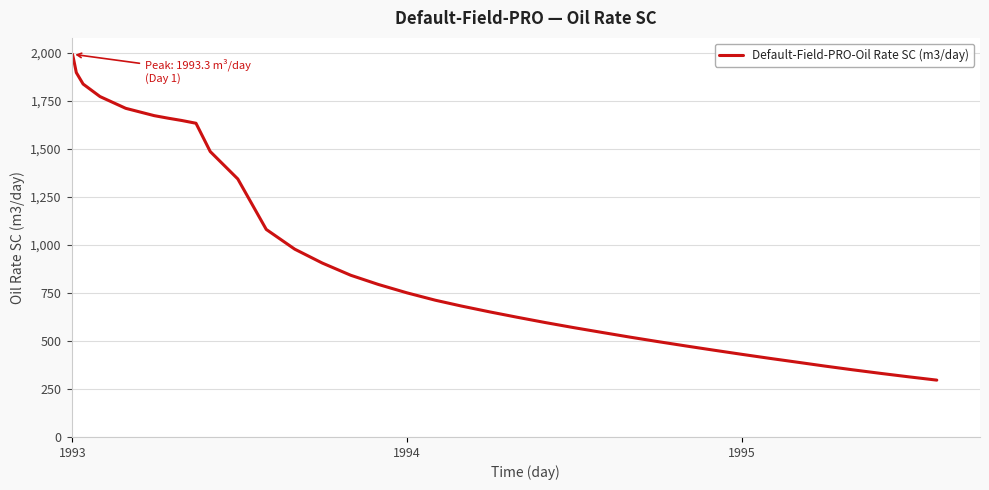

What is the difference between the maximum and minimum values?

1697.3